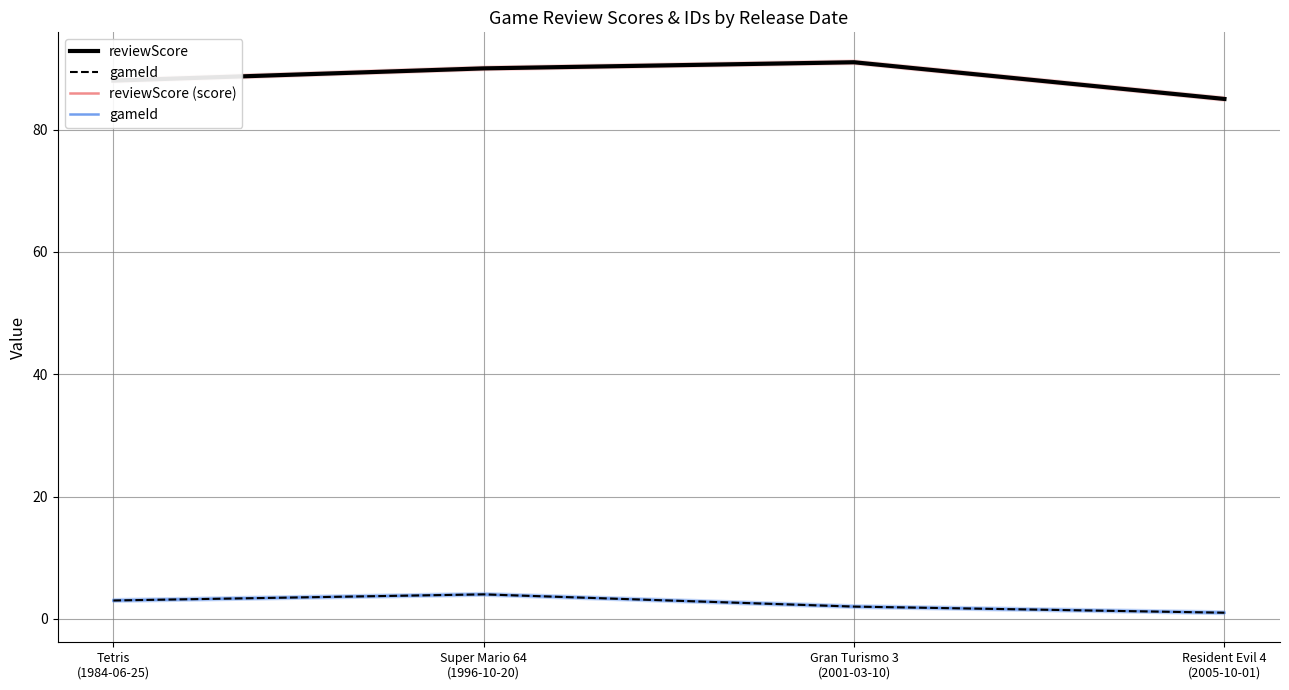

Reading left to right, list all the values displayed in this chart.

reviewScore: Tetris
(1984-06-25)=88	Super Mario 64
(1996-10-20)=90	Gran Turismo 3
(2001-03-10)=91	Resident Evil 4
(2005-10-01)=85
gameId: Tetris
(1984-06-25)=3	Super Mario 64
(1996-10-20)=4	Gran Turismo 3
(2001-03-10)=2	Resident Evil 4
(2005-10-01)=1
reviewScore (score): Tetris
(1984-06-25)=88	Super Mario 64
(1996-10-20)=90	Gran Turismo 3
(2001-03-10)=91	Resident Evil 4
(2005-10-01)=85